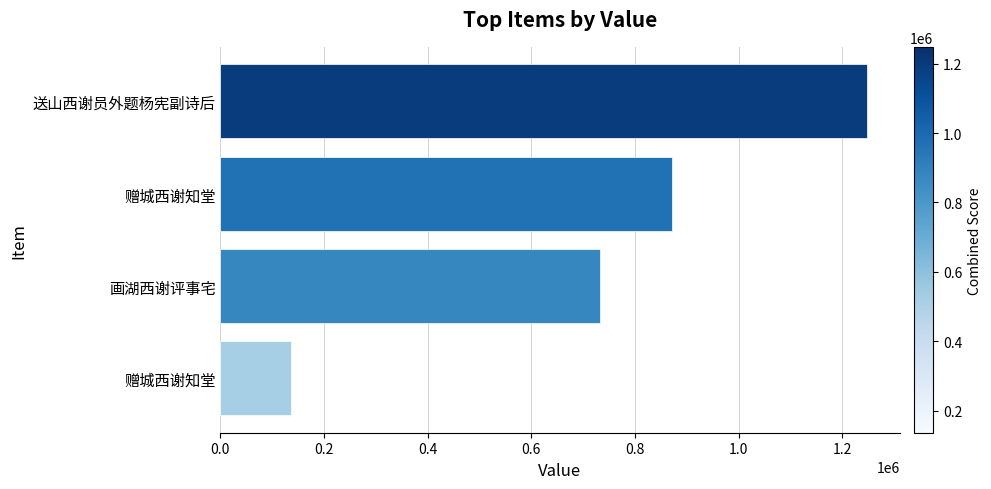

Does the chart contain any negative values?

No